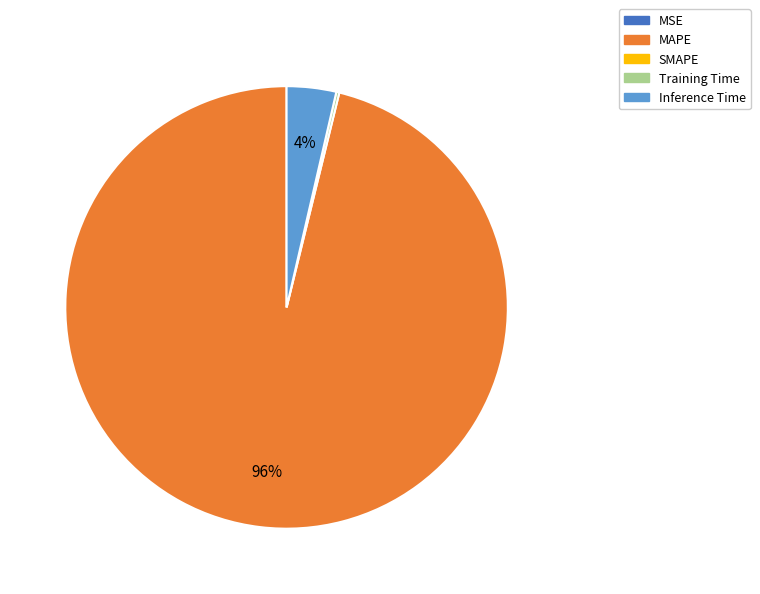

Is there a majority slice in this chart?

Yes